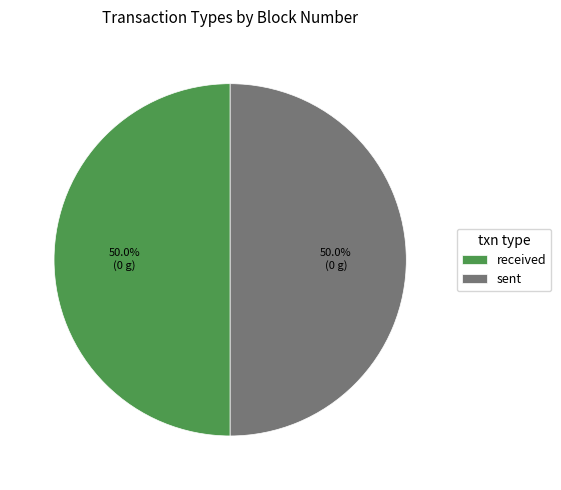

What is the ratio of the value at sent to the value at received?

1.0